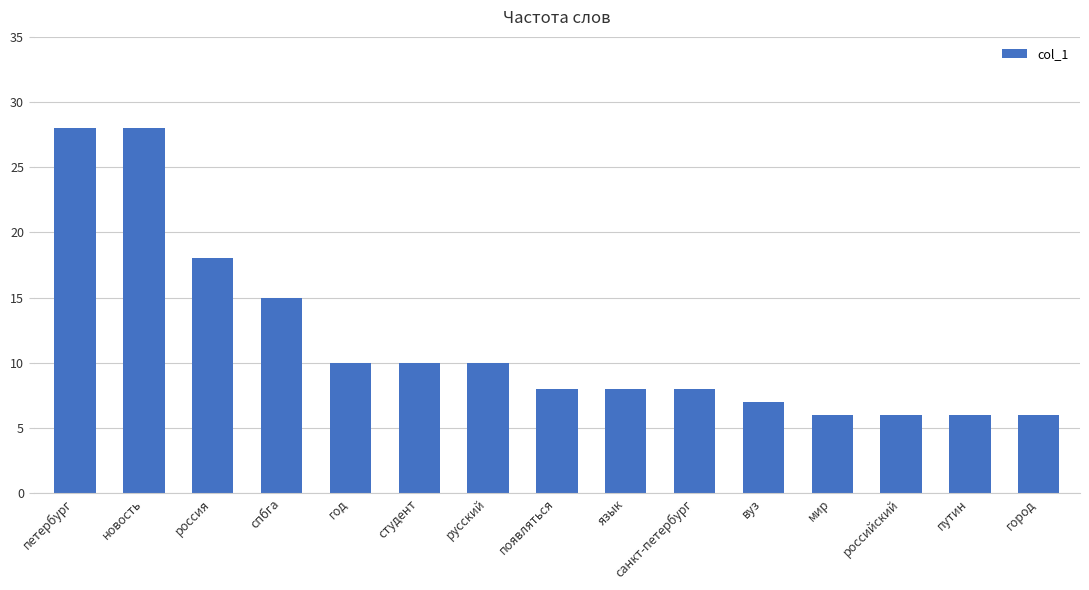

How many data points does each series have?

15